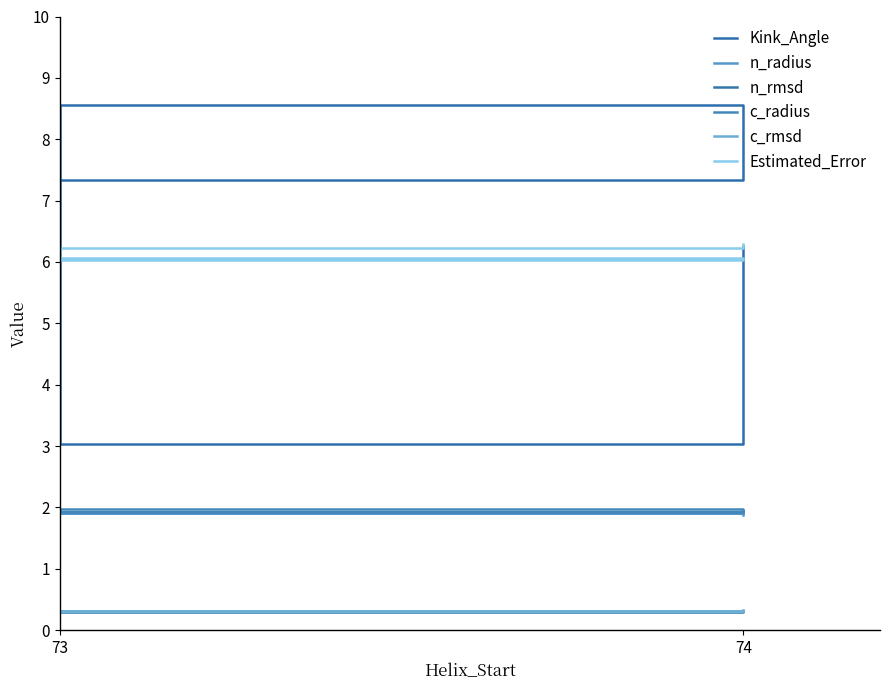

What is the sum of all n_radius values?

7.6